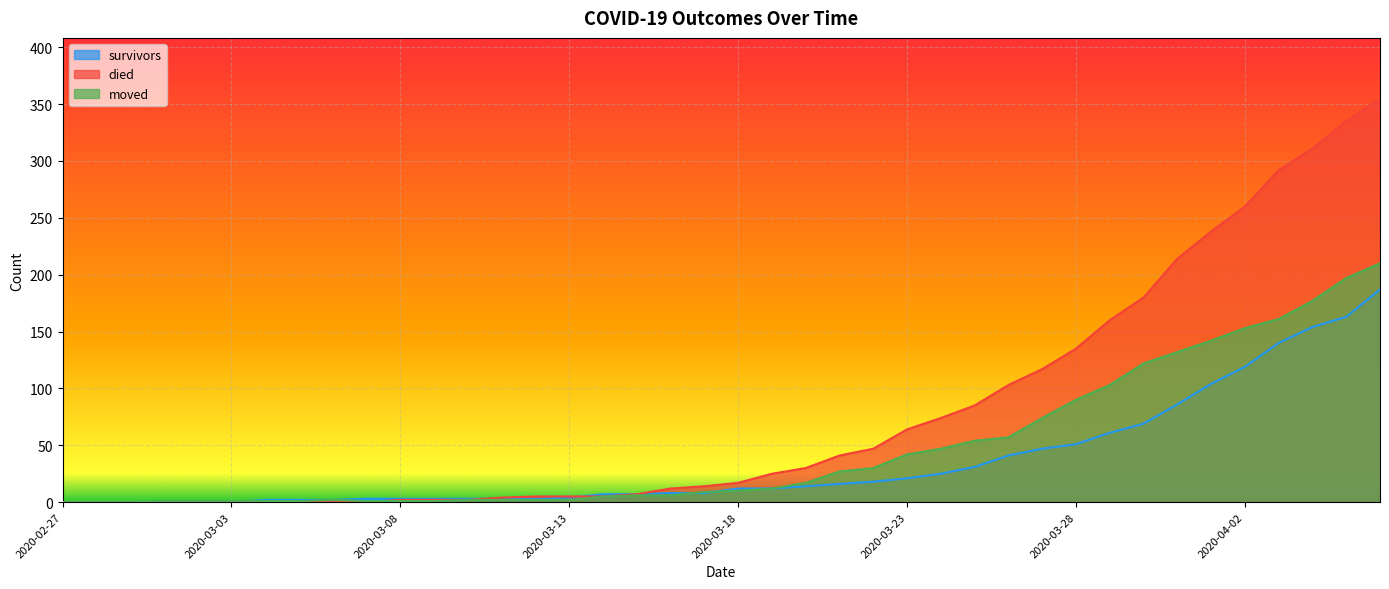

What is the label of the 36th point from the right?

2020-03-02